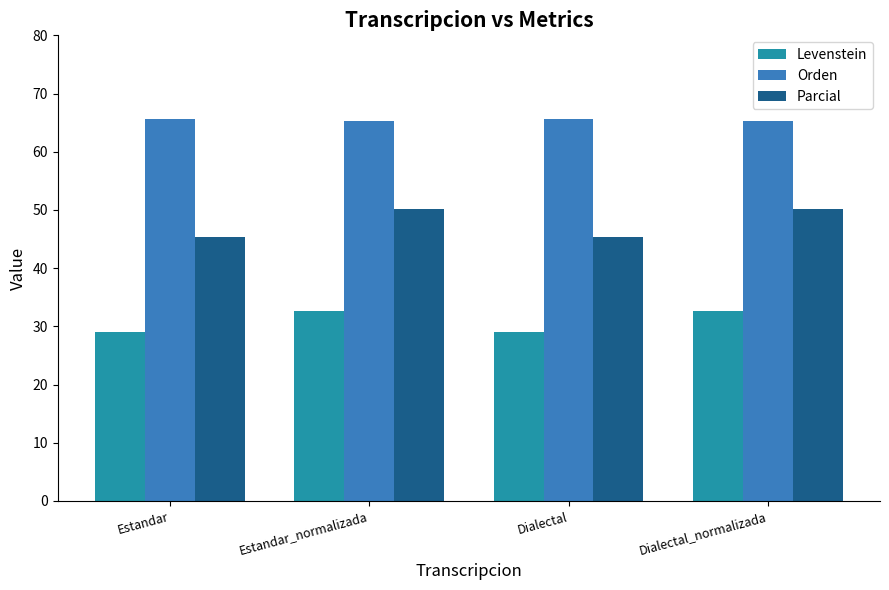

What is the sum of all Levenstein values?

123.4